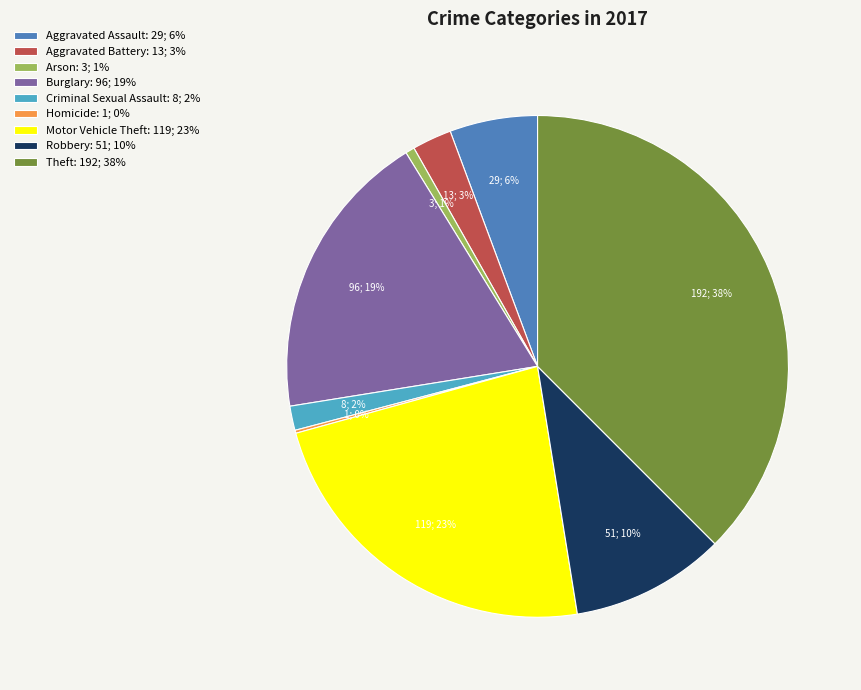

Which has a higher value, Aggravated Battery: 13; 3% or Robbery: 51; 10%?

Robbery: 51; 10%